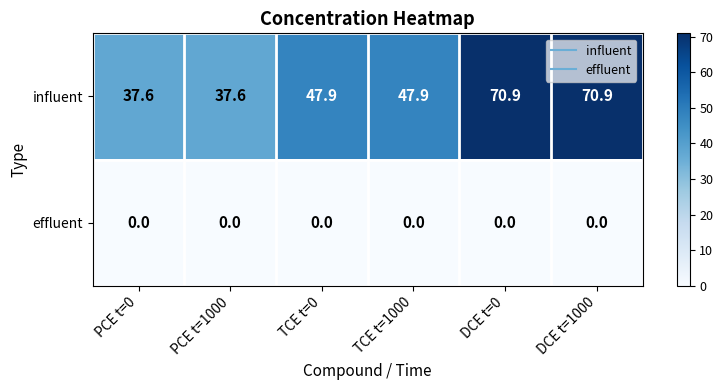

Reading left to right, list all the values displayed in this chart.

influent: PCE t=0=37.6	PCE t=1000=37.6	TCE t=0=47.9	TCE t=1000=47.9	DCE t=0=70.9	DCE t=1000=70.9
effluent: PCE t=0=0.0	PCE t=1000=0.0	TCE t=0=0.0	TCE t=1000=0.0	DCE t=0=0.0	DCE t=1000=0.0